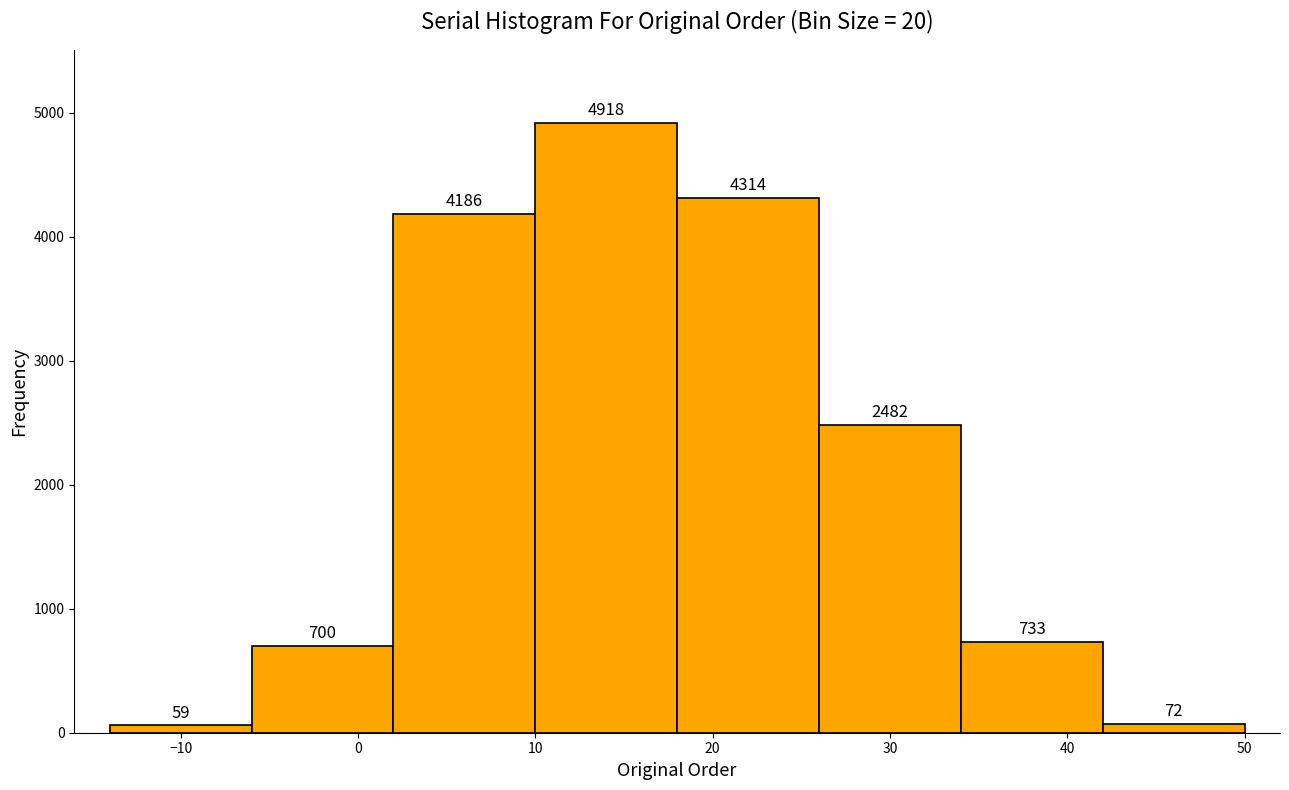

Reading left to right, transcribe this chart: for each bar, give the range it covers on the x-axis and its height.

-14 to -6: 59
-6 to 2: 700
2 to 10: 4186
10 to 18: 4918
18 to 26: 4314
26 to 34: 2482
34 to 42: 733
42 to 50: 72